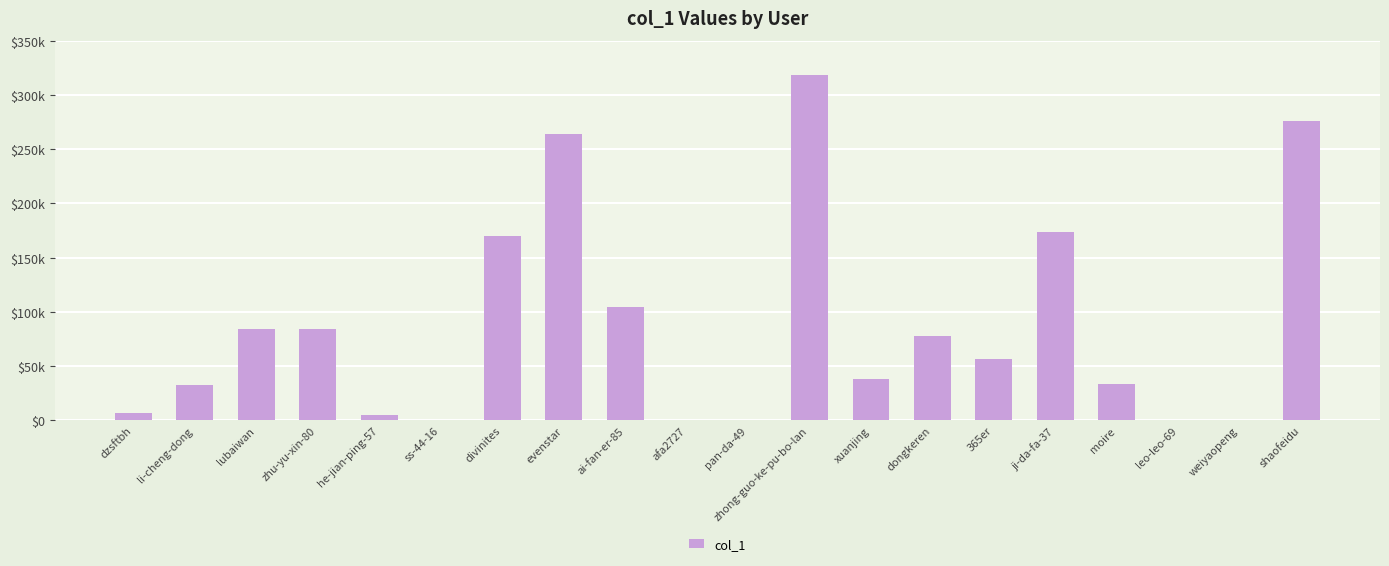

What is the maximum value shown in the chart?

318483